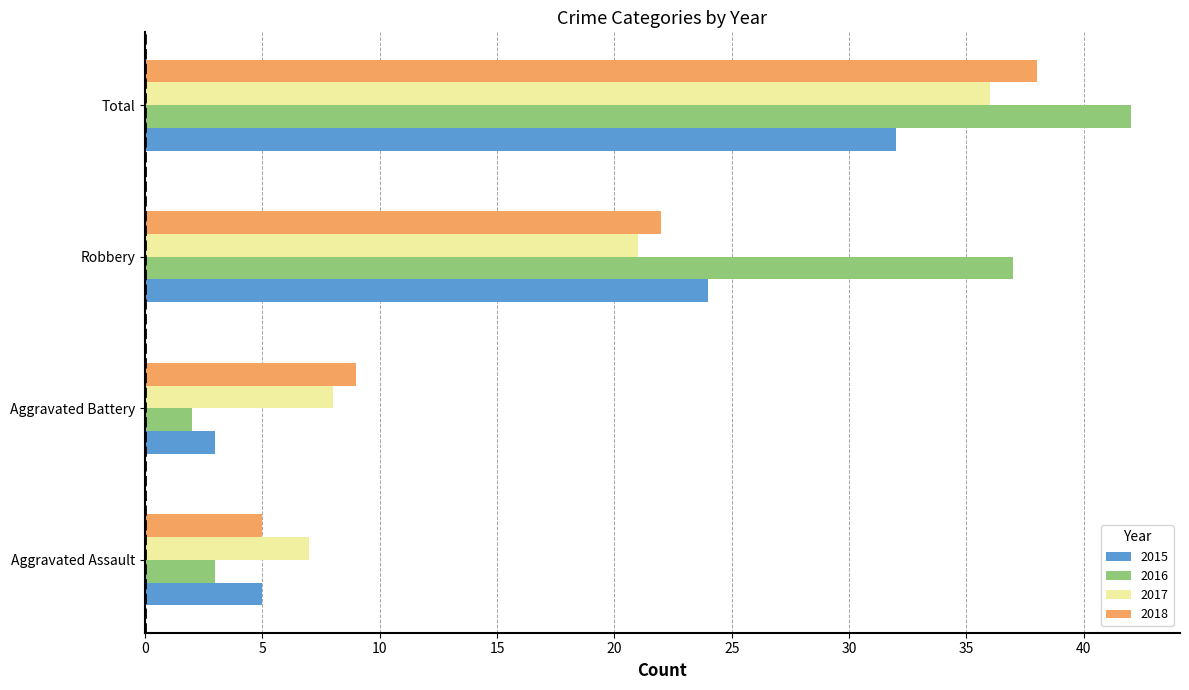

The value of 2017 at Total is 49. True or false?

False